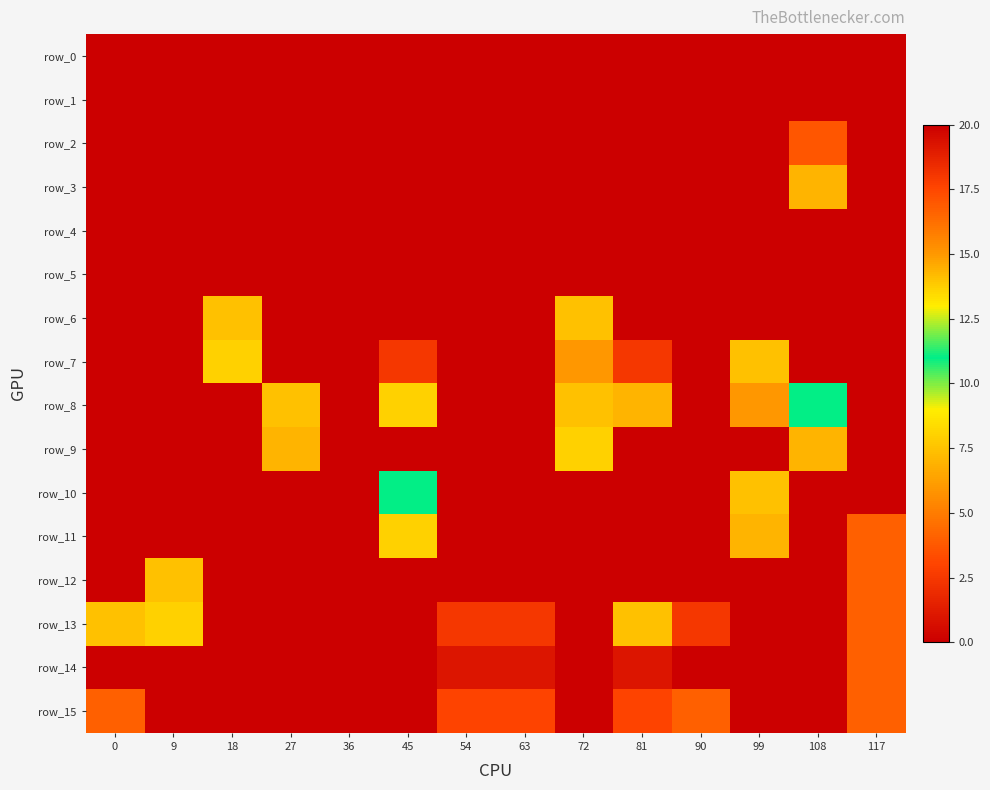

Where does the row_14 series first go above 1?

117